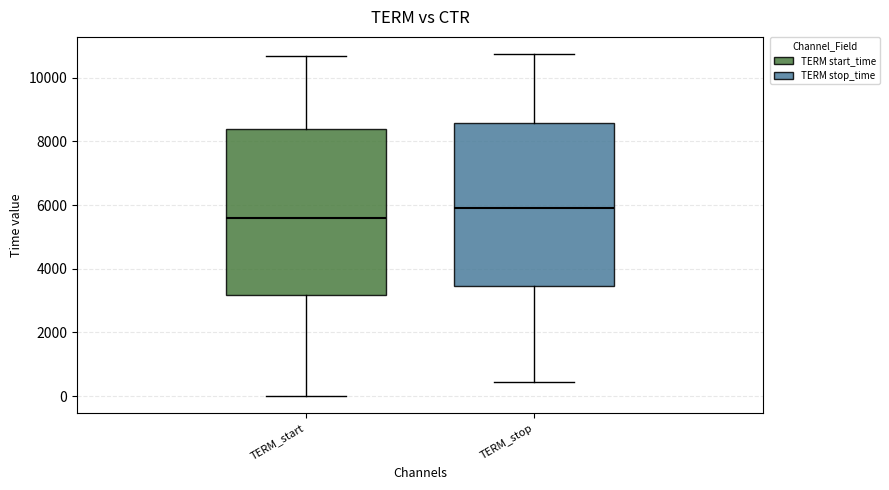

Where does the median line of the box for TERM_stop sit on the y-axis? The values are not printed on the chart, so give them approximately, as read against the axis.

6000